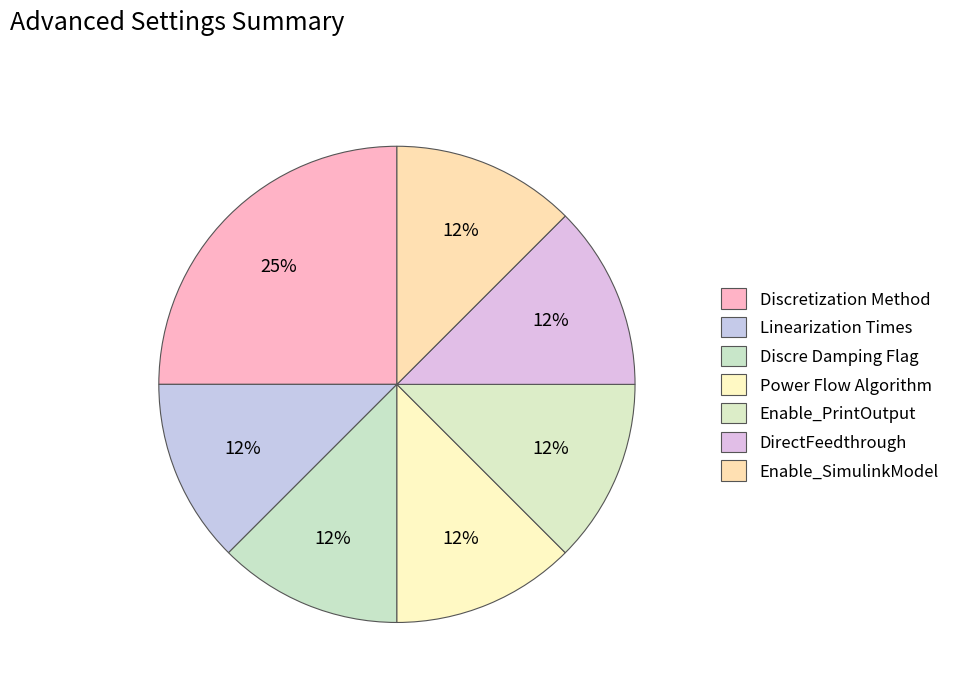

Which slice is the largest?

Discretization Method